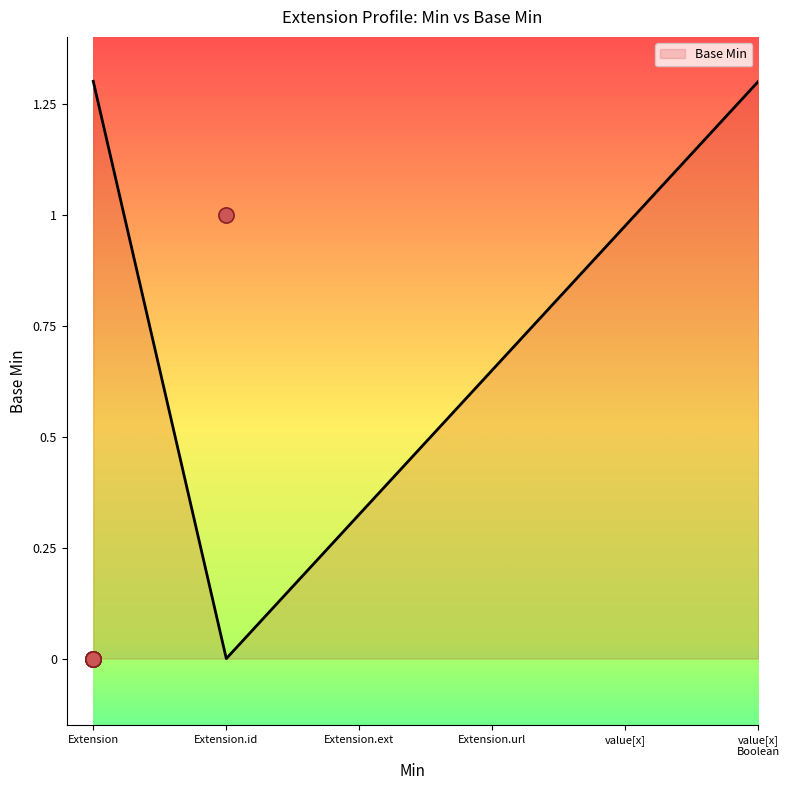

Between Extension.extension and Extension.value[x], which is larger?

Extension.extension